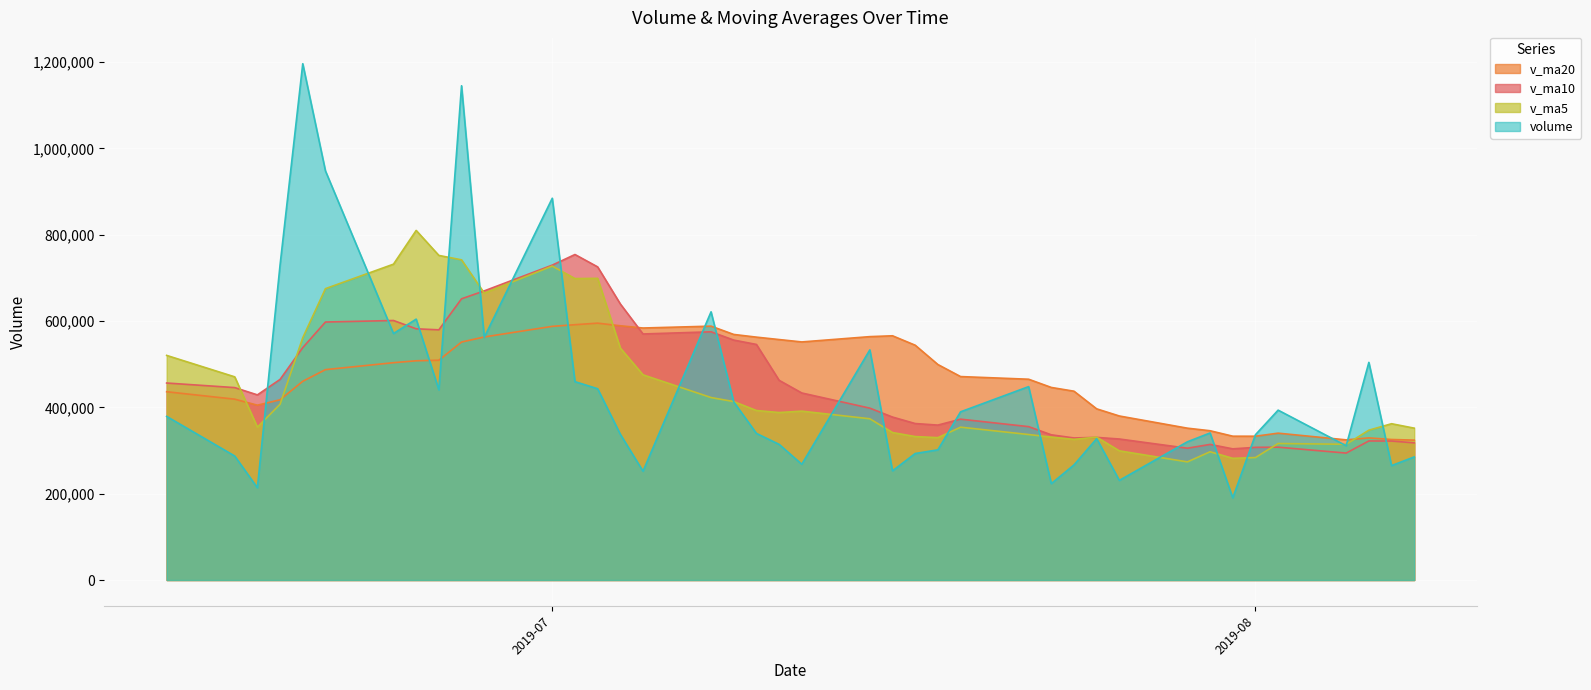

Which series has the largest total across all categories?

v_ma20